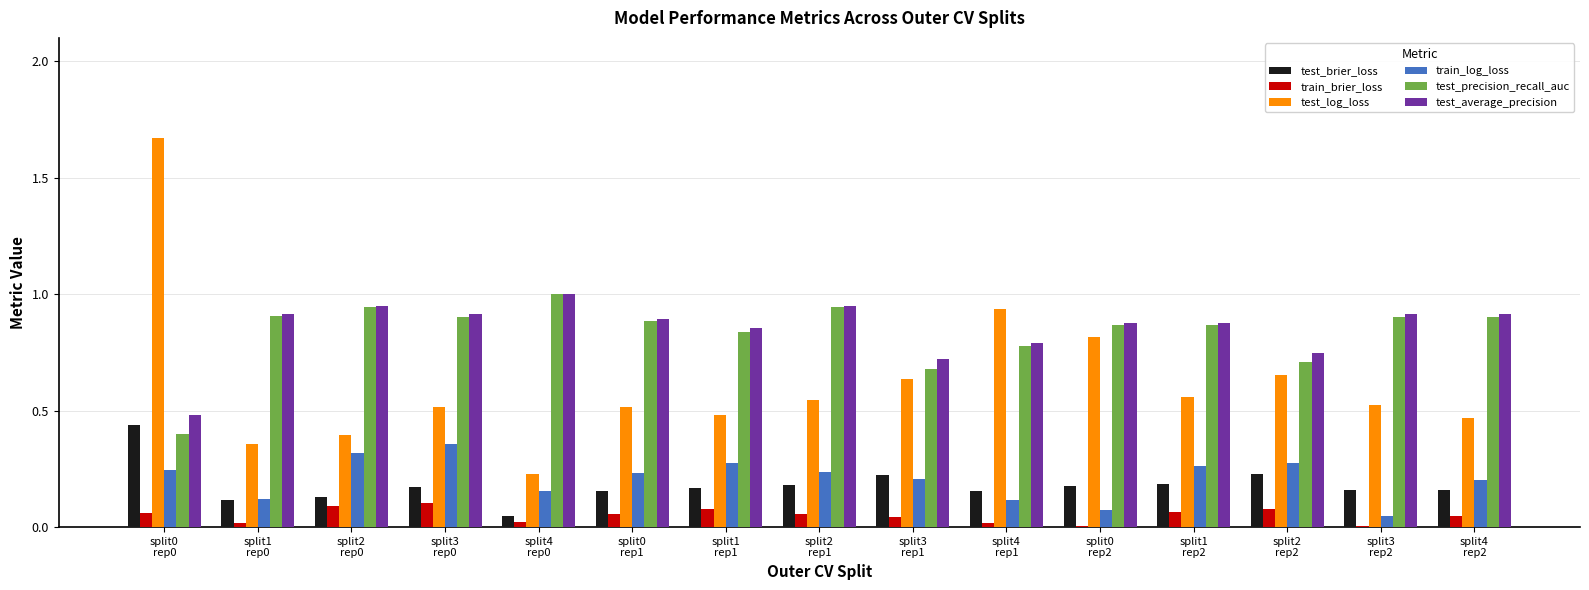

What is the sum of all test_precision_recall_auc values?

12.5